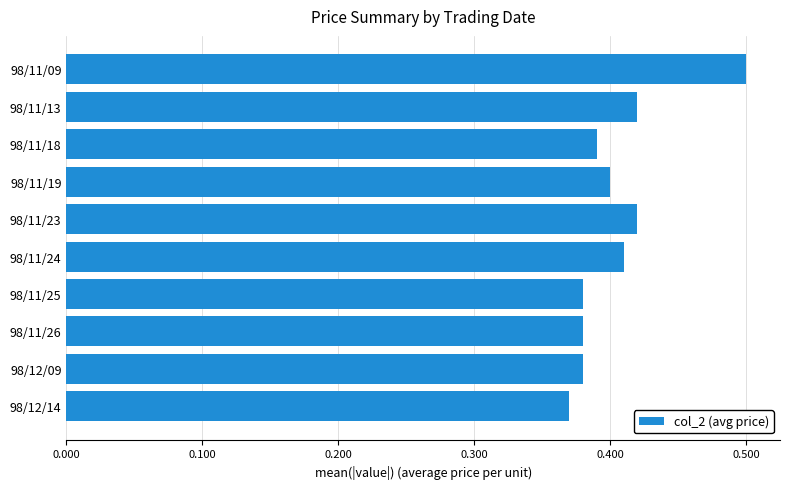

How many bars are there in total?

10